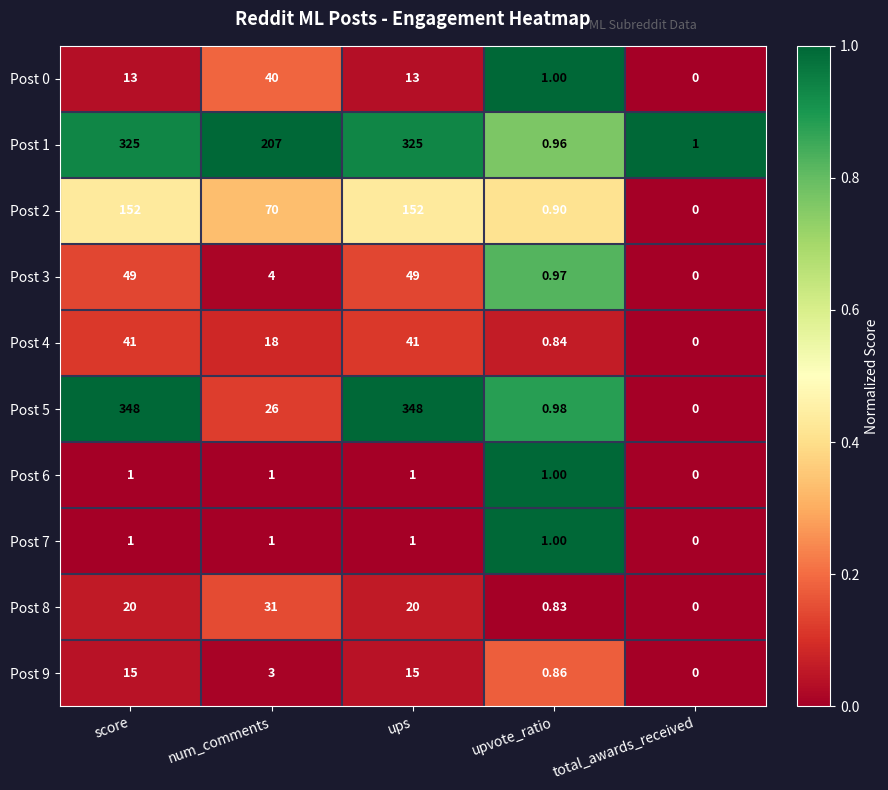

Which series changed the most between num_comments and ups?

Post 5